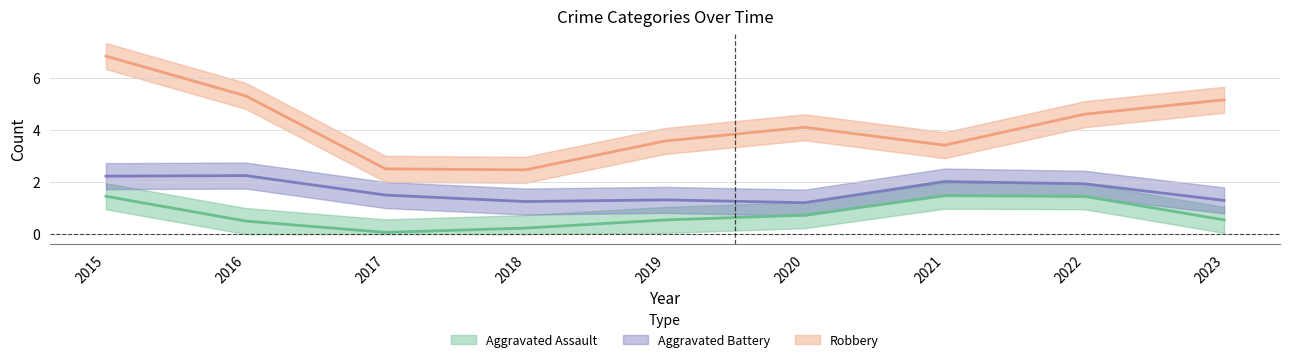

What is the spread (max minus min) of values at 2015?

5